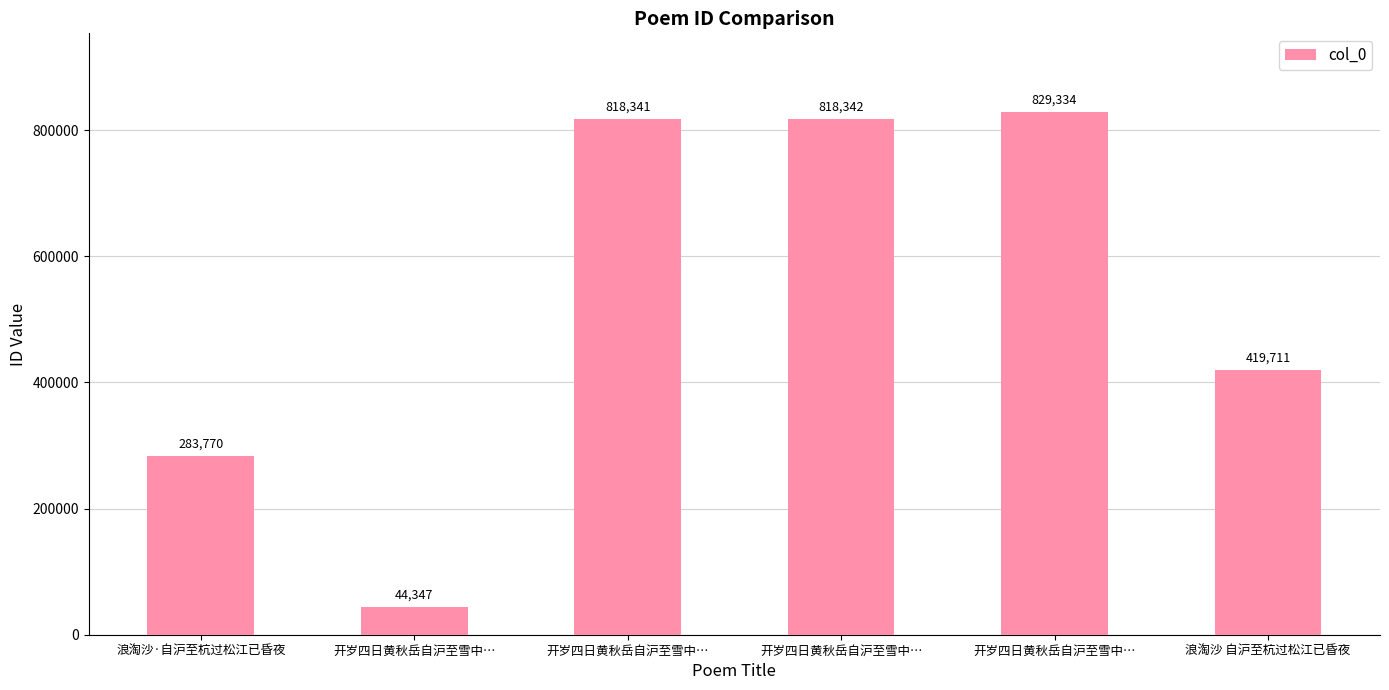

What is the greatest value displayed?

829334